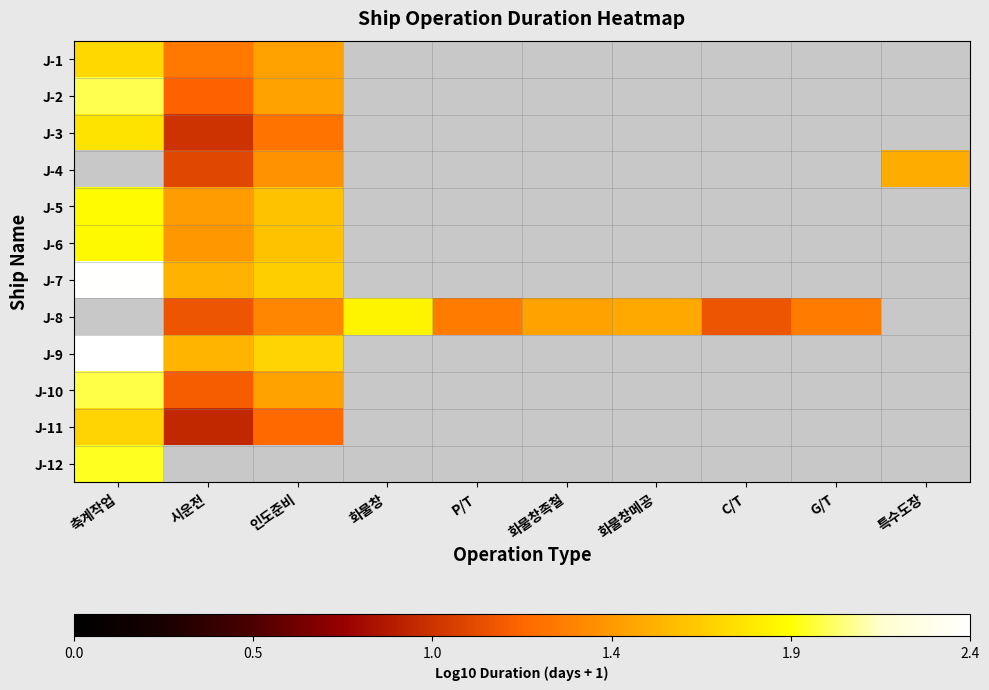

What is the minimum value shown in the chart?

0.9